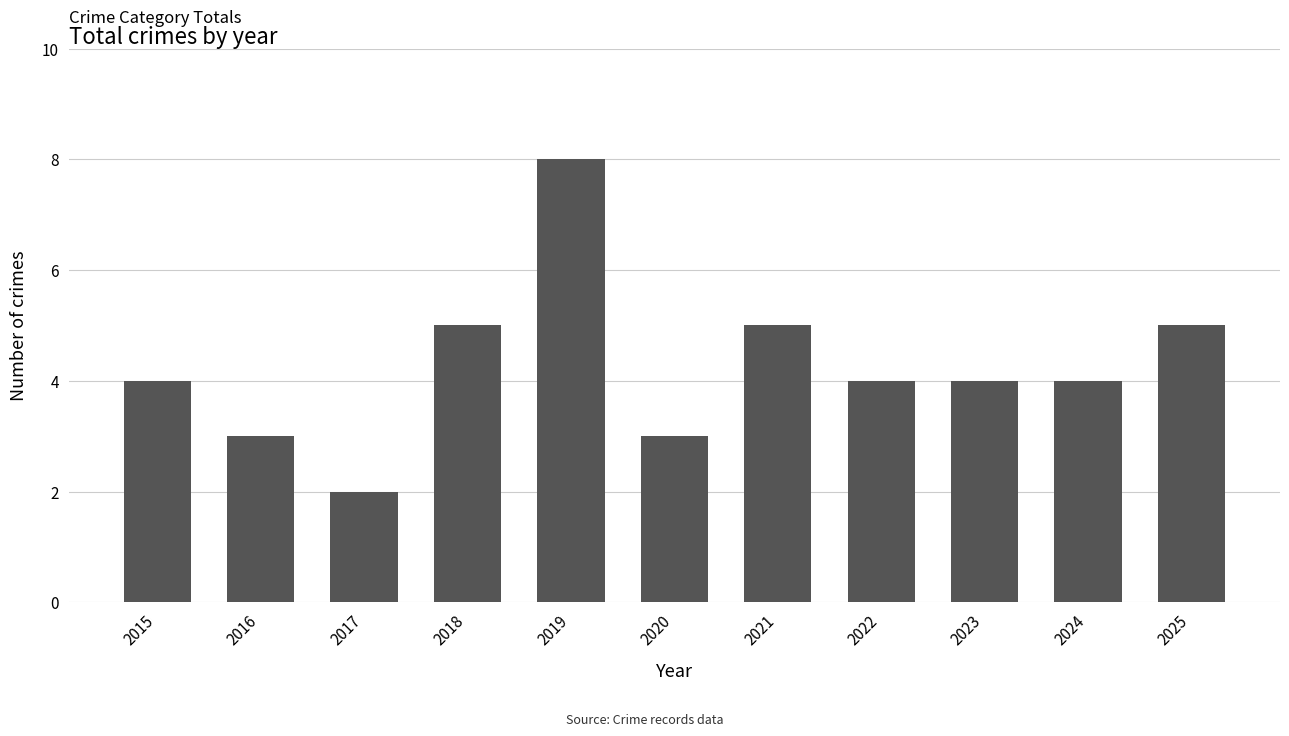

The chart shows a value of 5 at 2018. True or false?

True